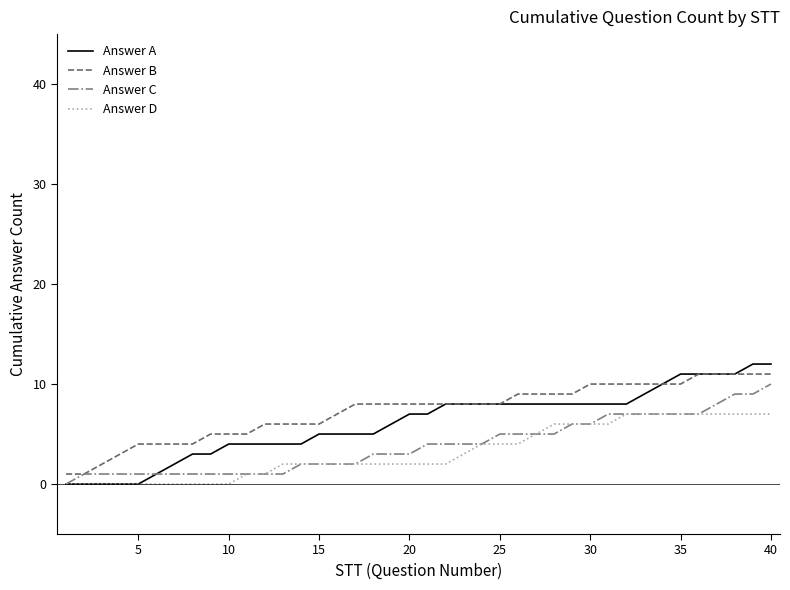

True or false: Answer B and Answer D cross at least once.

False